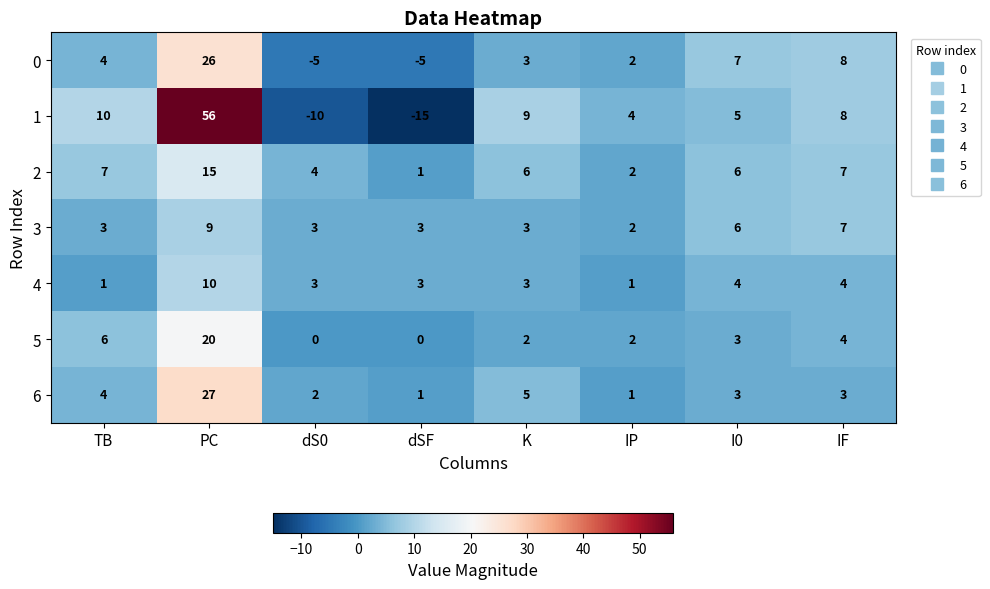

Rank the series by their maximum value, from lowest to highest.

3, 4, 2, 5, 0, 6, 1